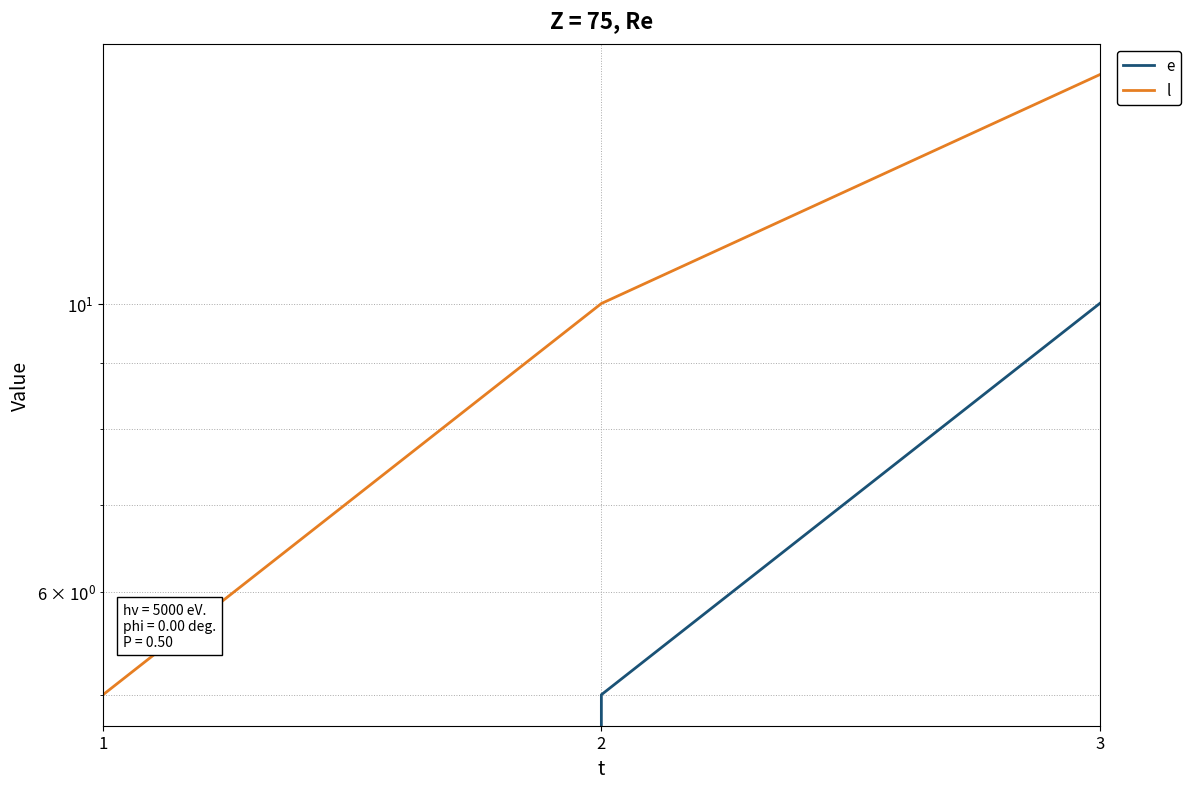

Which label corresponds to the smallest value in the chart?

1